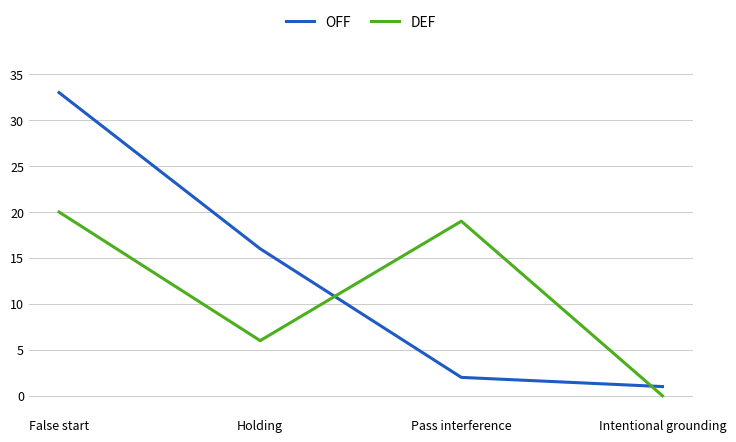

What is the sum of the DEF values at Intentional grounding and False start?

20